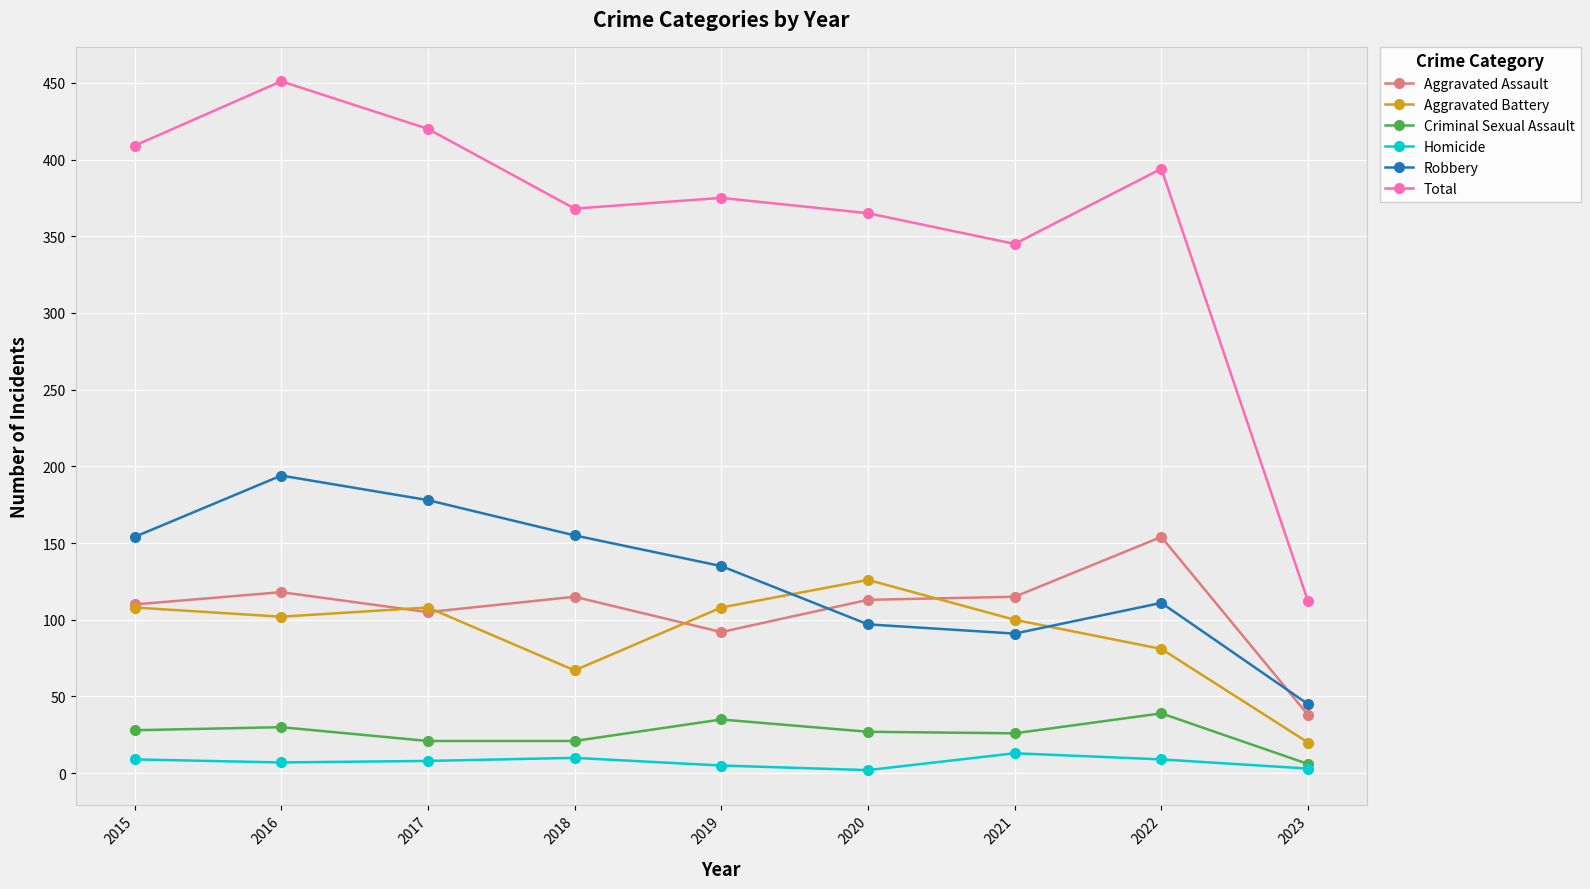

Is this an area chart (filled region under the line)?

No